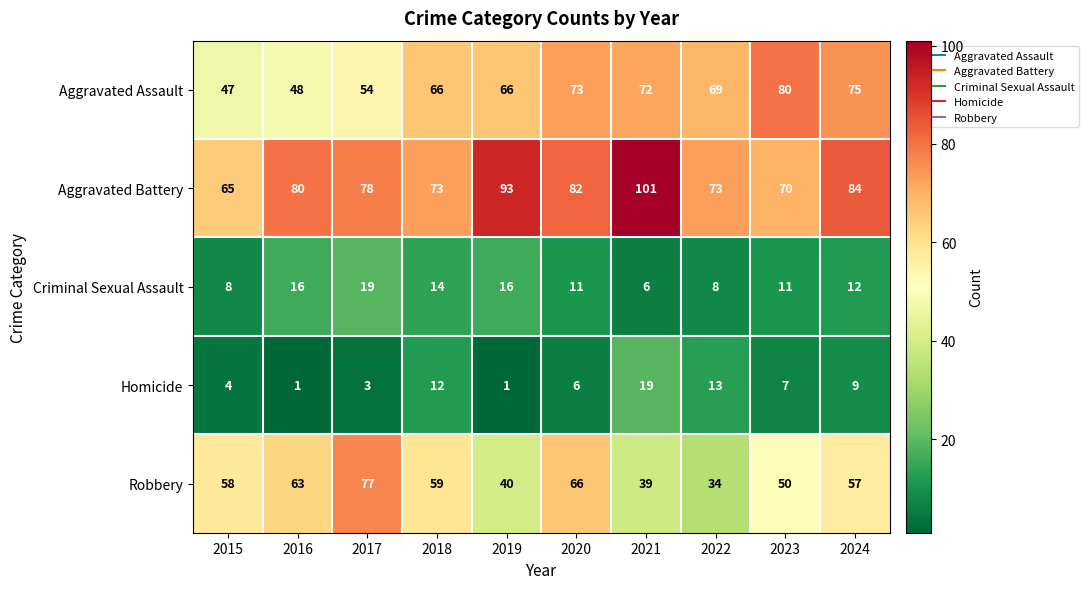

How many series are shown in this chart?

5